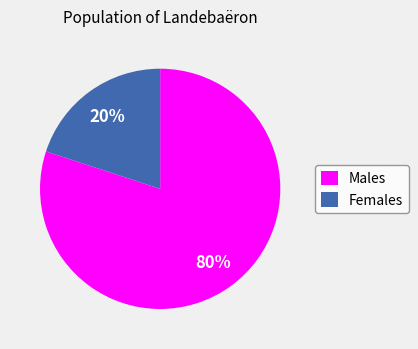

Combined, do Males and Females account for over 50%?

Yes